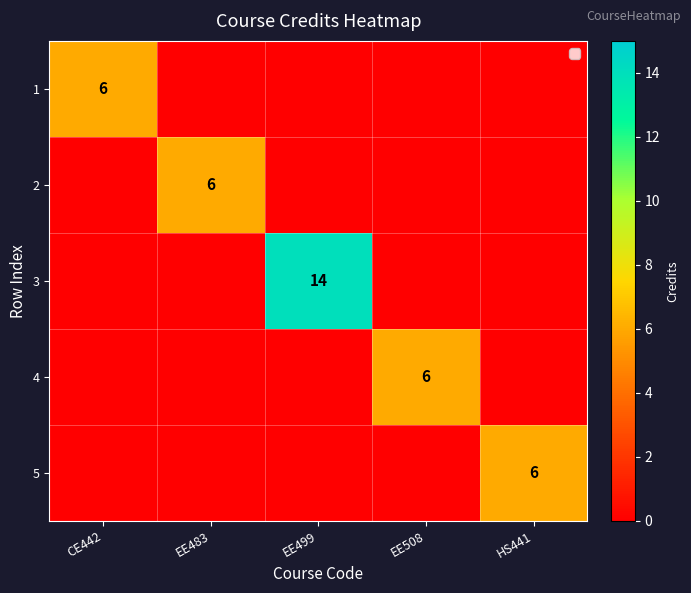

The value of 4 at EE508 is 2. True or false?

False